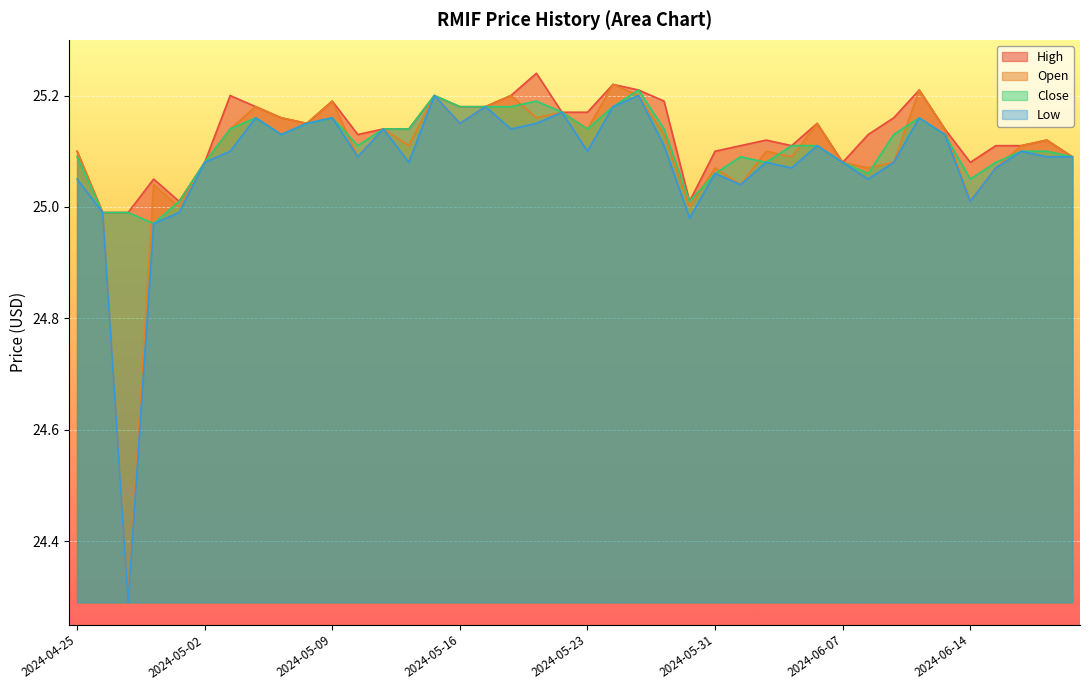

Is the value of Low at 2024-05-28 greater than the value of High at 2024-04-26?

Yes